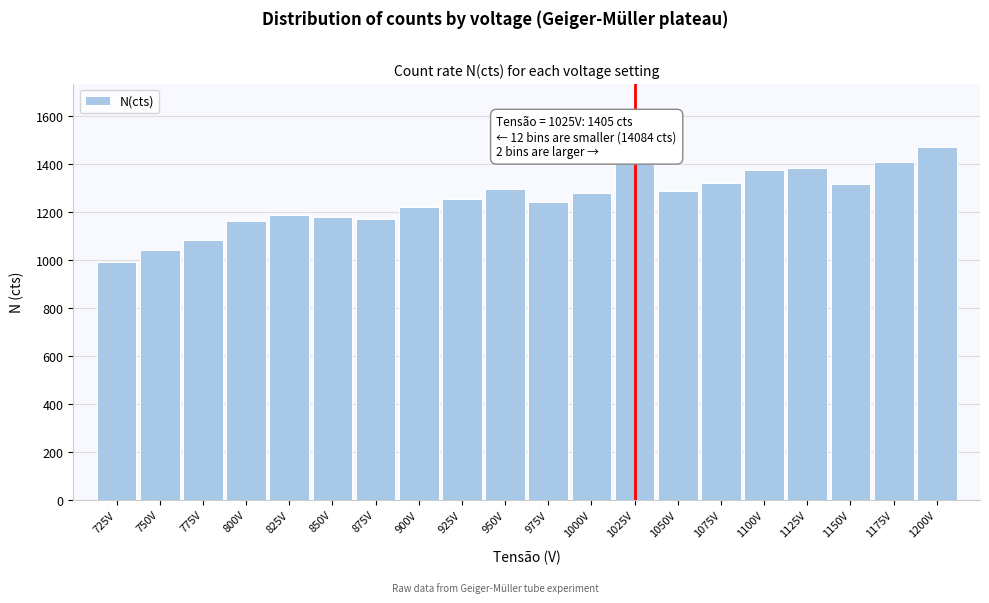

Between 1100V and 850V, which is larger?

1100V